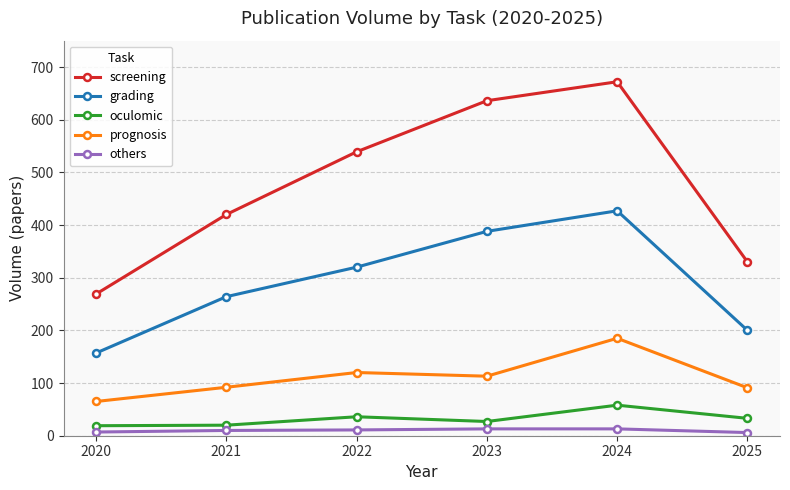

What is the greatest value displayed?

672